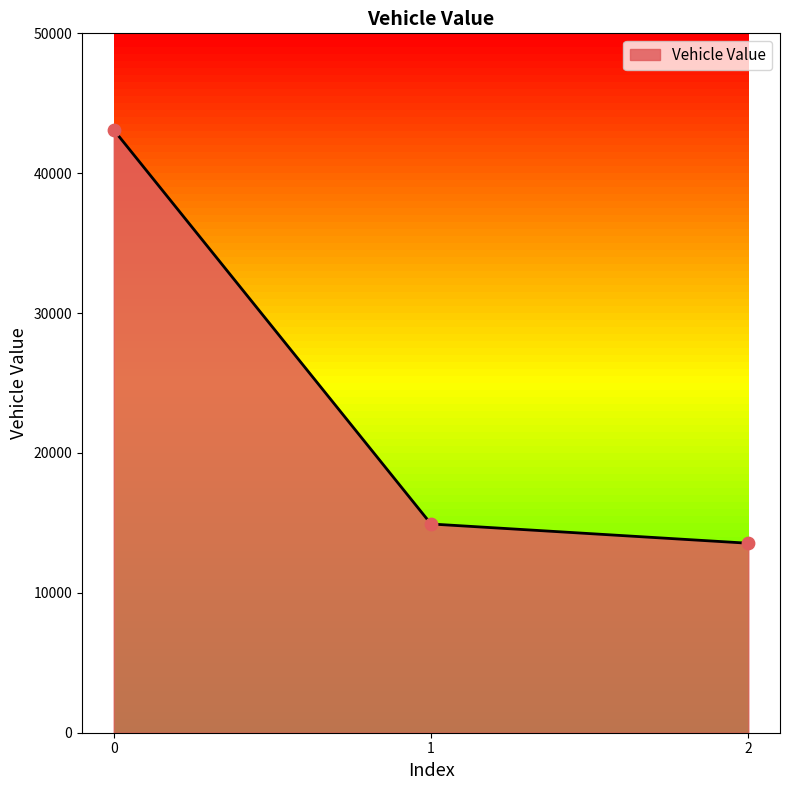

What is the ratio of the value at 1 to the value at 2?

1.1